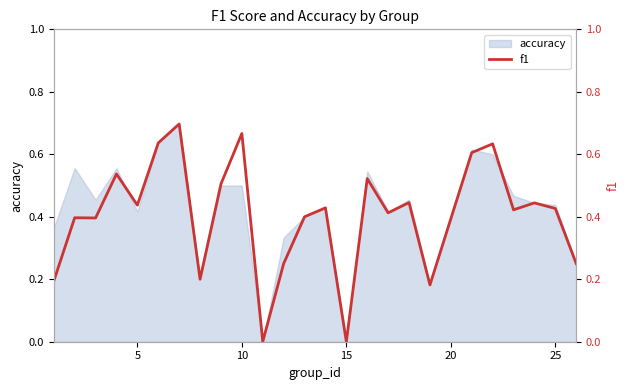

What is the maximum value for accuracy?

0.7